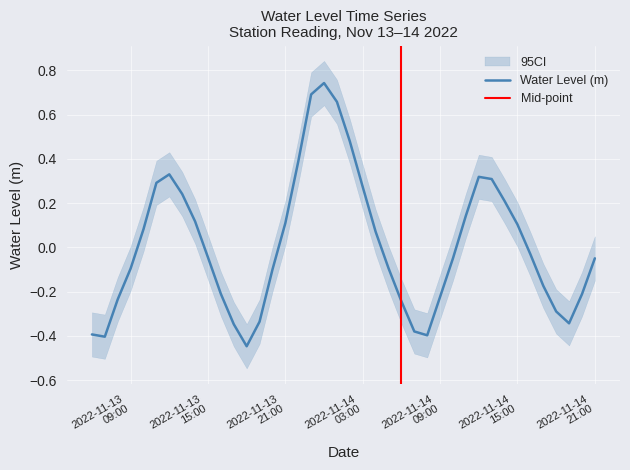

What is the difference between the maximum and minimum values?

1.2